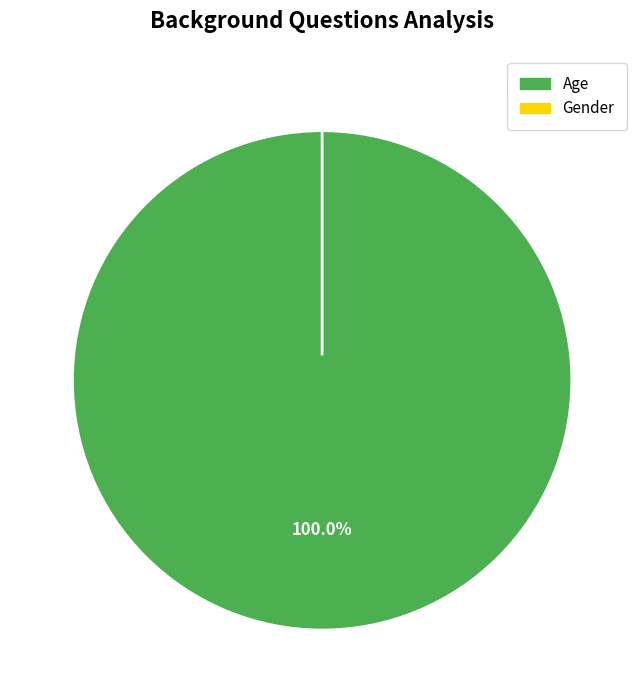

Between Gender and Age, which is larger?

Age